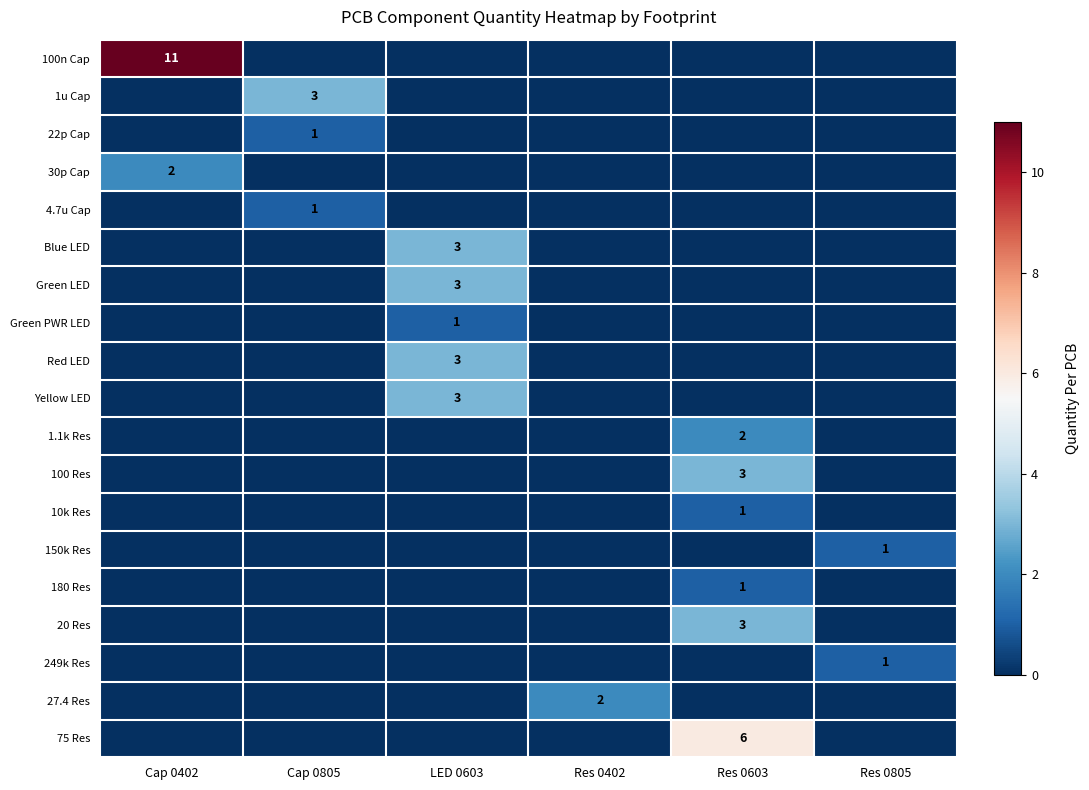

Is it true that 4.7u Cap equals 0 at Cap 0805?

False